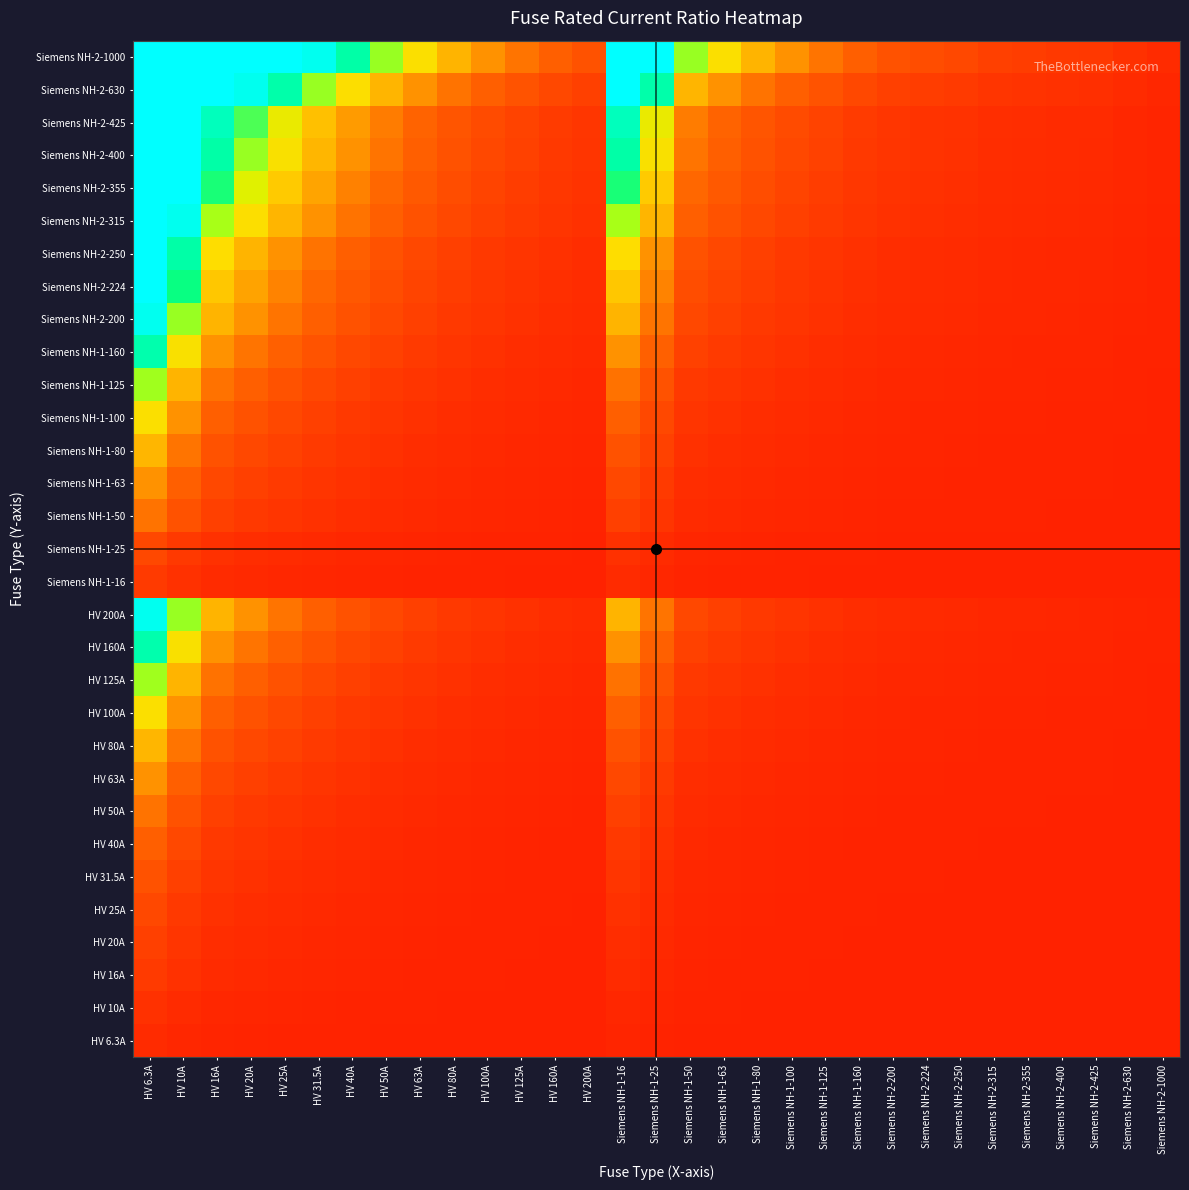

Between HV 100A and Siemens NH-2-200, which is larger?

HV 100A